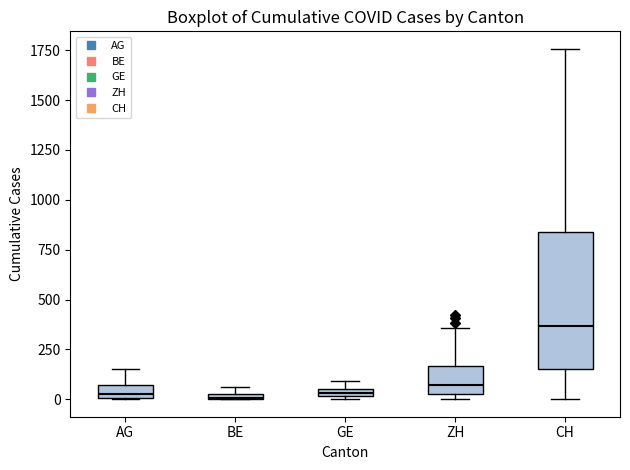

Which box is the tallest, from its lower edge to its upper edge?

CH